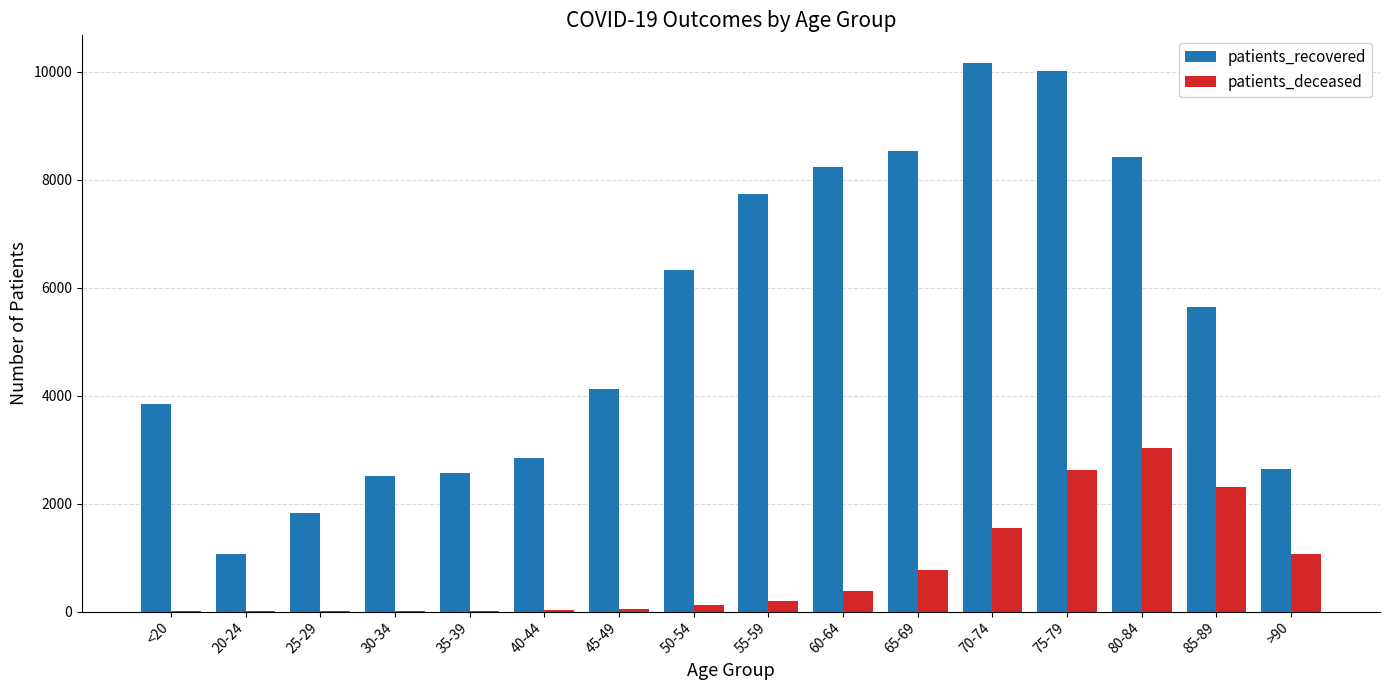

What is the maximum value for patients_deceased?

3031